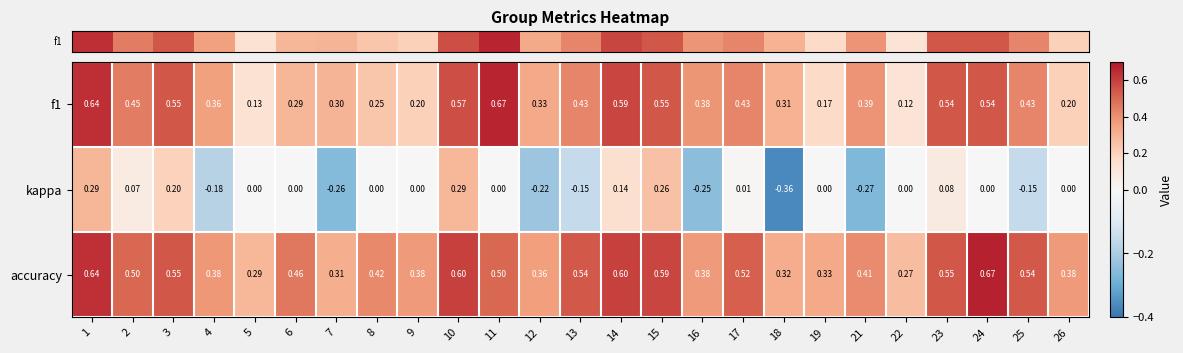

Which series changed the most between 3 and 25?

kappa